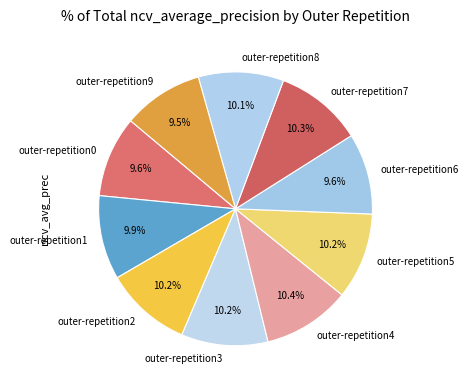

What portion of the pie excludes outer-repetition3?

89.8%